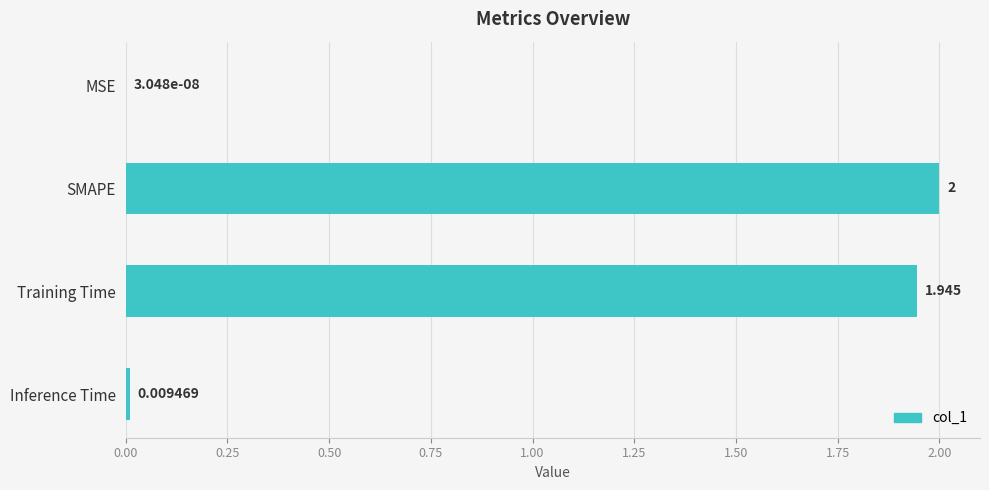

Between Inference Time and MSE, which is larger?

Inference Time